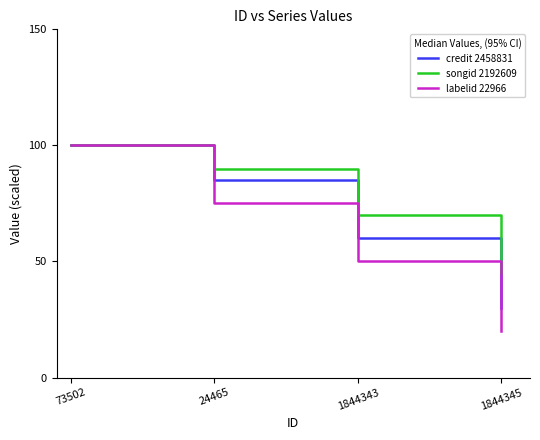

Reading right to left, what are all the values shown in this chart?

credit 2458831: 1844345=30	1844343=60	24465=85	73502=100
songid 2192609: 1844345=45	1844343=70	24465=90	73502=100
labelid 22966: 1844345=20	1844343=50	24465=75	73502=100